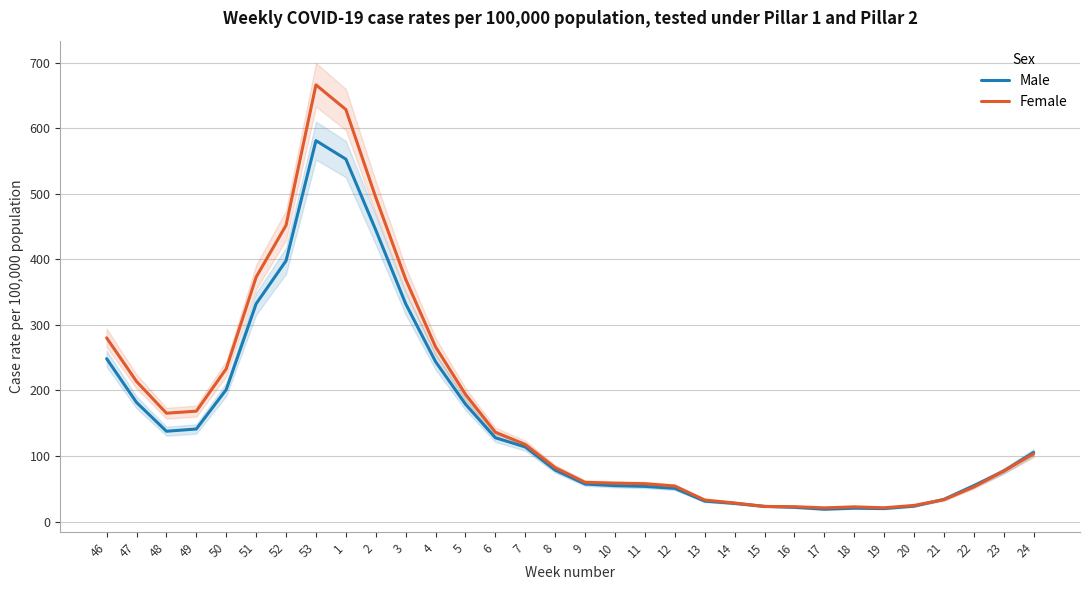

Rank the series by their maximum value, from lowest to highest.

Male, Female